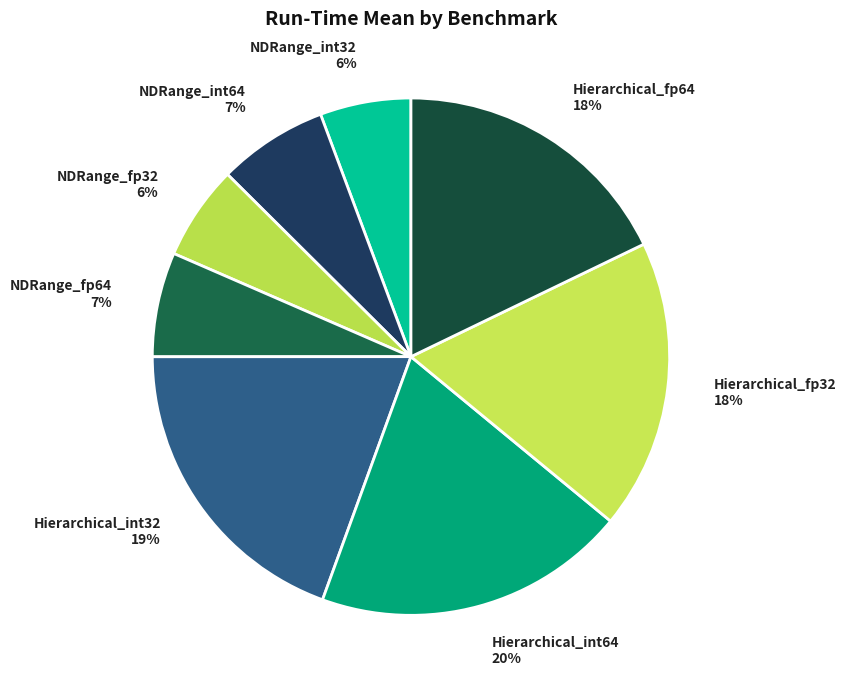

Between NDRange_int64 and Hierarchical_fp32, which is larger?

Hierarchical_fp32